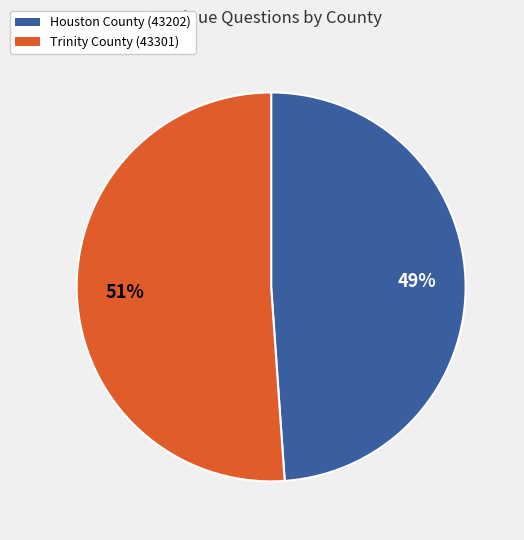

To the nearest percent, what portion does Houston County (43202) represent?

49%